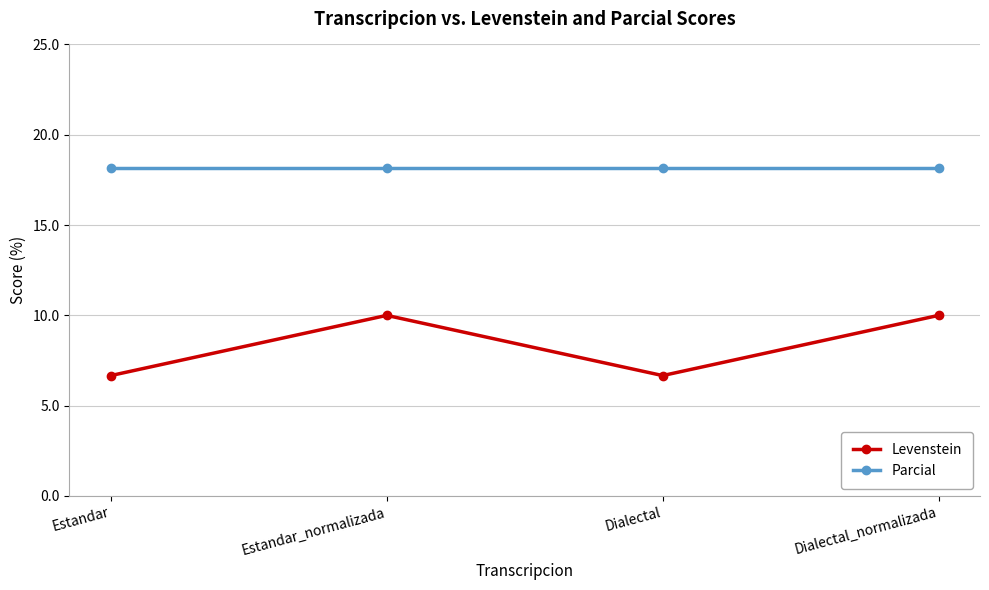

True or false: Parcial and Levenstein intersect in this chart.

False